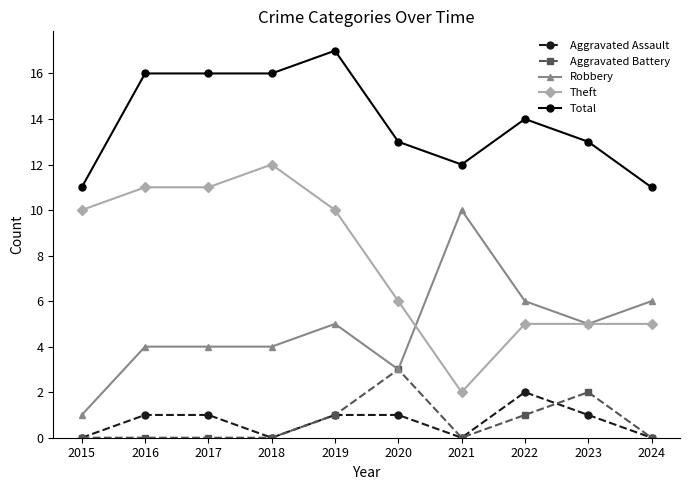

What is the total value across all series at 2016?

32